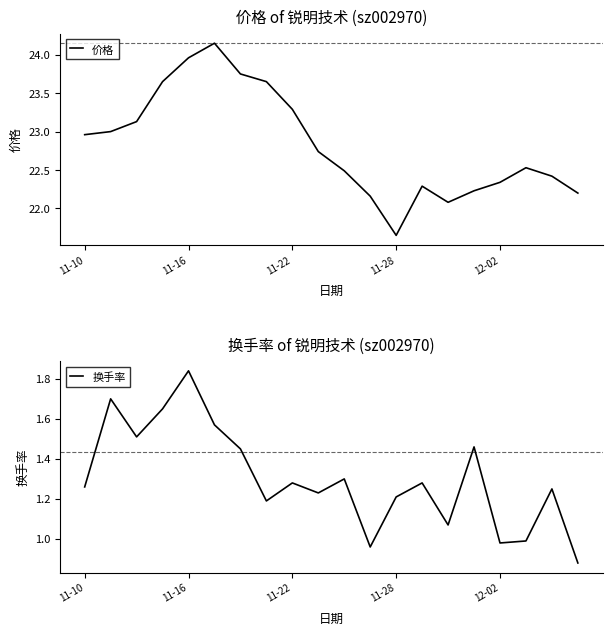

Where does the 价格 series first go above 22?

11-10